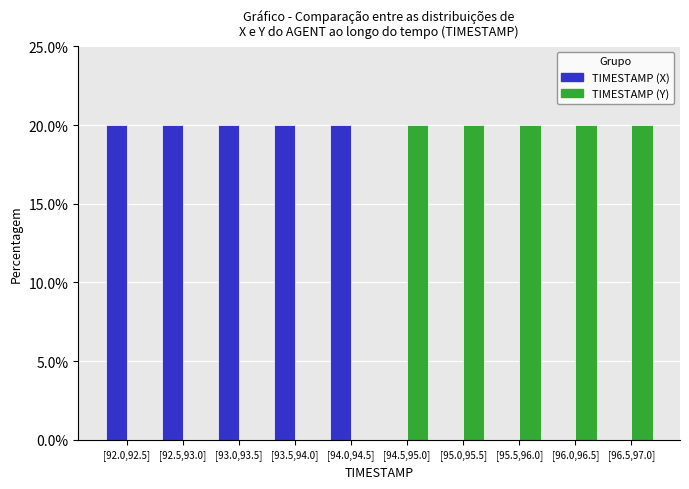

Reading right to left, transcribe all the data shown in this chart.

TIMESTAMP (X): [96.5,97.0]=0	[96.0,96.5]=0	[95.5,96.0]=0	[95.0,95.5]=0	[94.5,95.0]=0	[94.0,94.5]=20	[93.5,94.0]=20	[93.0,93.5]=20	[92.5,93.0]=20	[92.0,92.5]=20
TIMESTAMP (Y): [96.5,97.0]=20	[96.0,96.5]=20	[95.5,96.0]=20	[95.0,95.5]=20	[94.5,95.0]=20	[94.0,94.5]=0	[93.5,94.0]=0	[93.0,93.5]=0	[92.5,93.0]=0	[92.0,92.5]=0